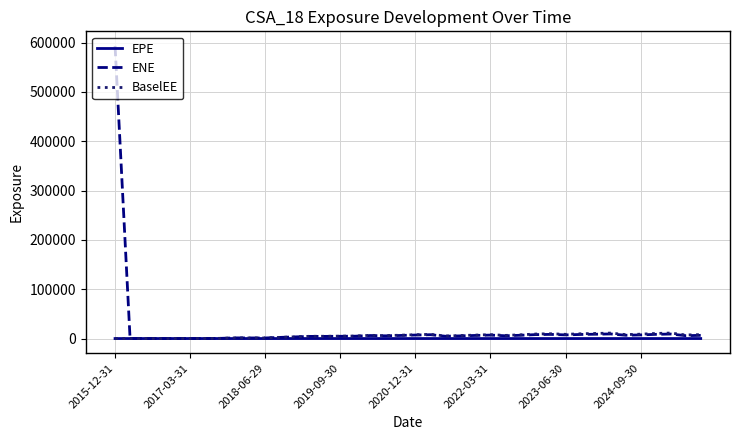

What is the difference between the maximum and minimum values in the ENE series?

593000.0